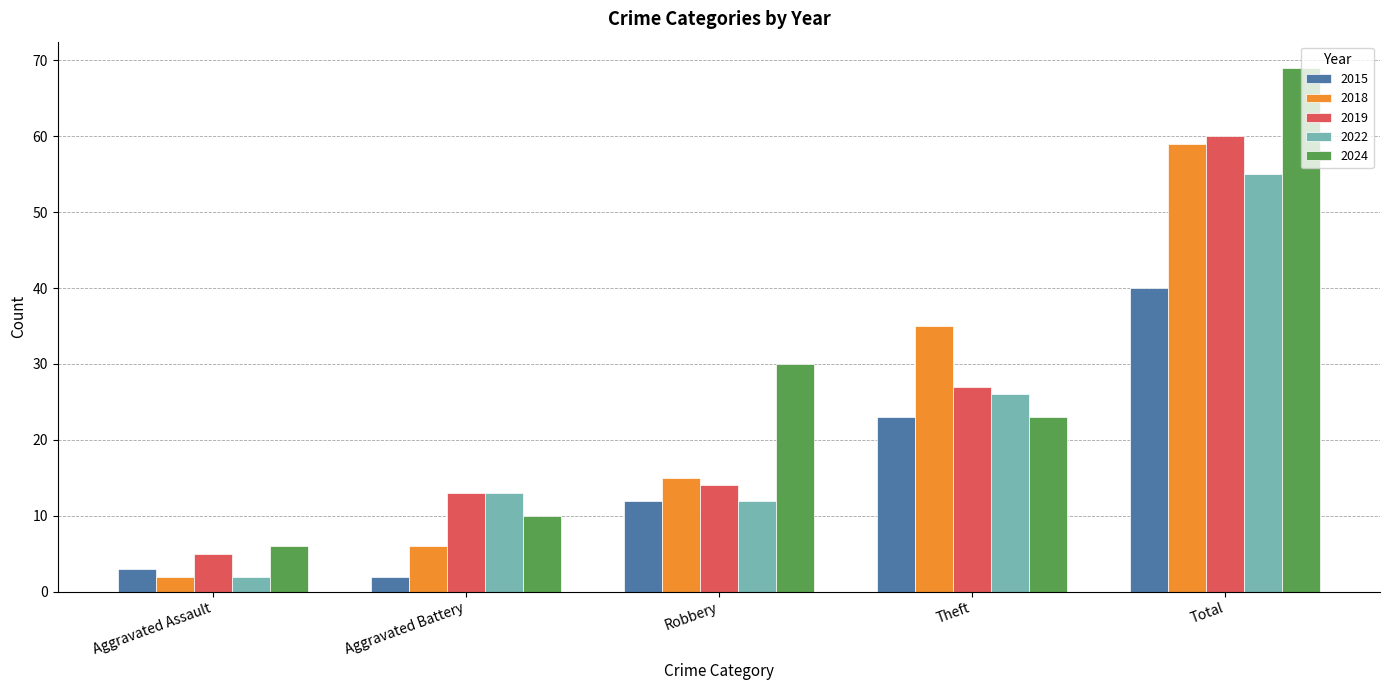

How many series are shown in this chart?

5